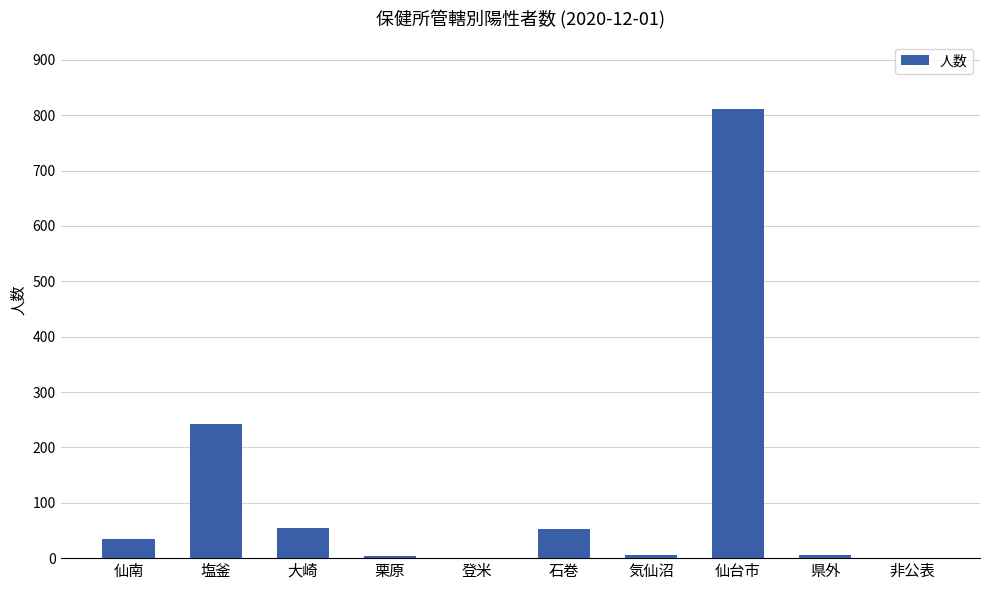

What is the greatest value displayed?

811